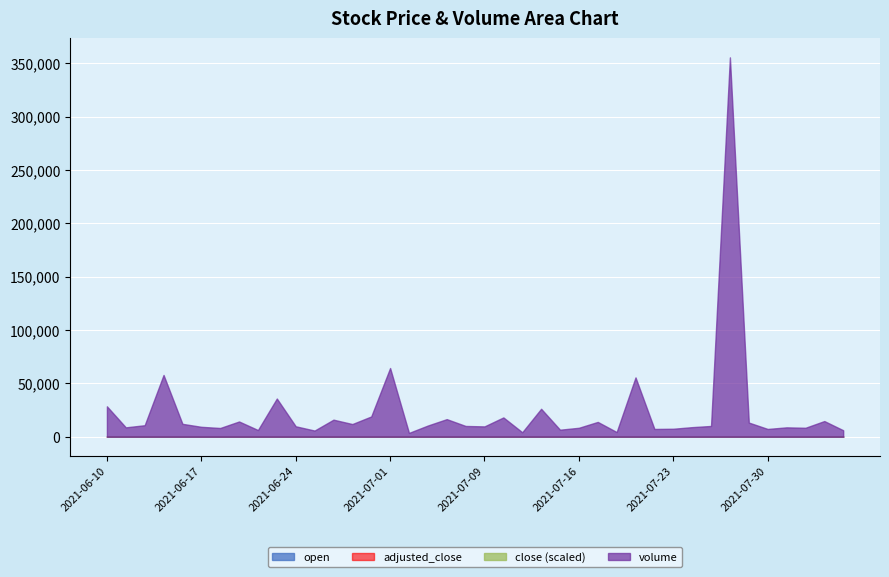

What is the difference between the close values at 2021-06-18 and 2021-07-26?

0.1